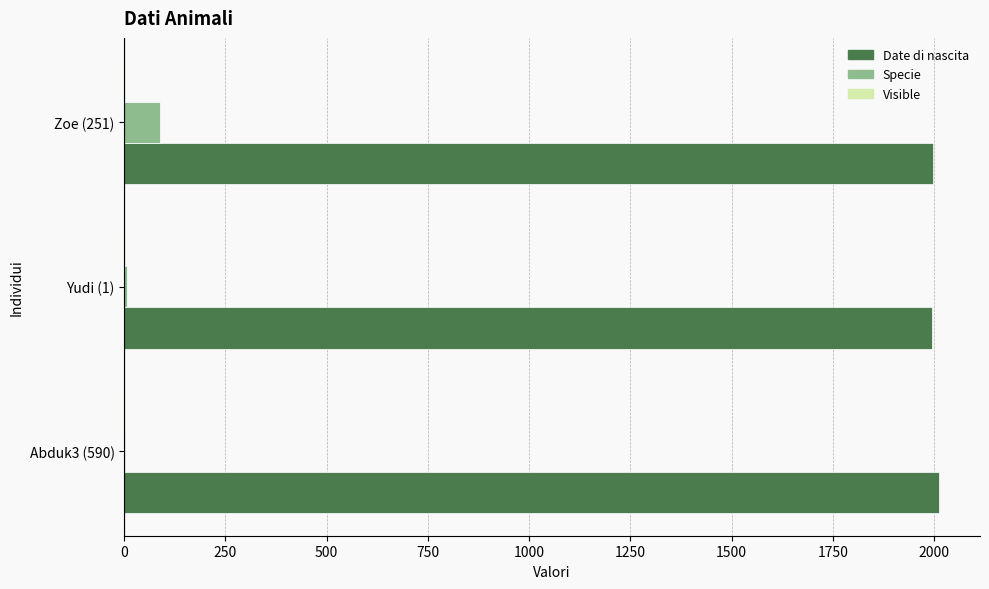

What is the maximum value shown in the chart?

2013